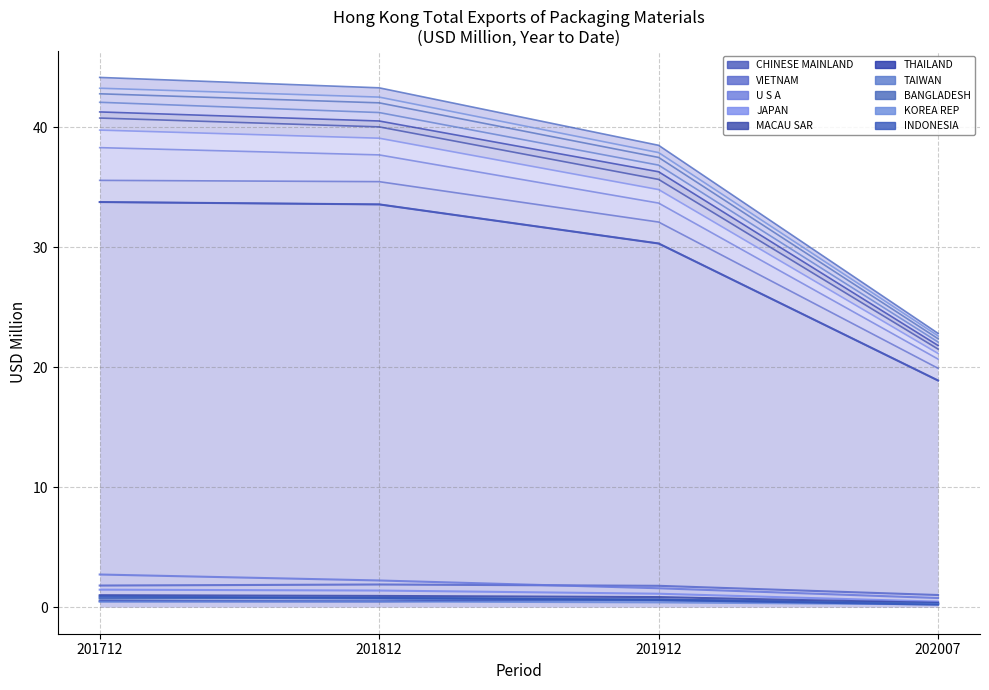

What is the minimum value for 201812?

0.5